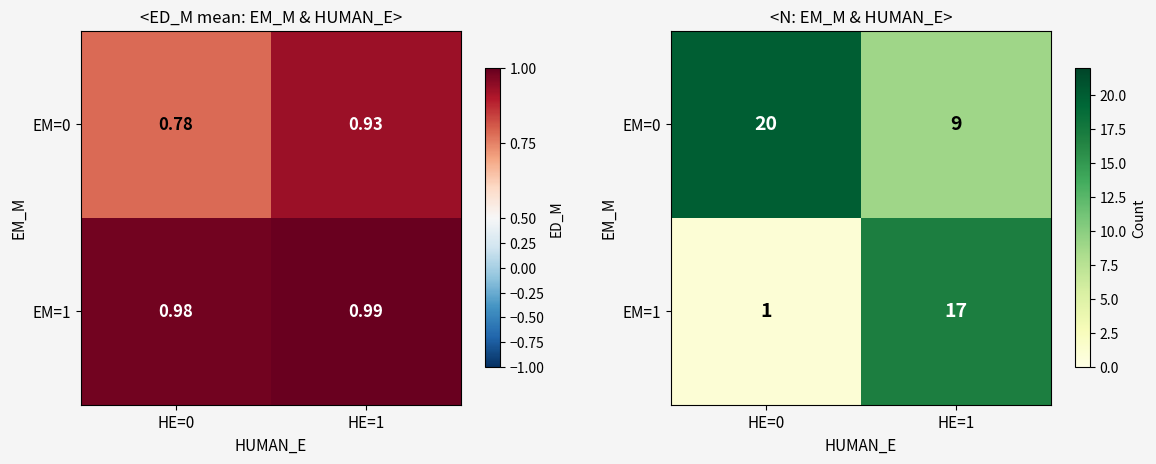

At which label does EM=1 reach its peak?

HE=1